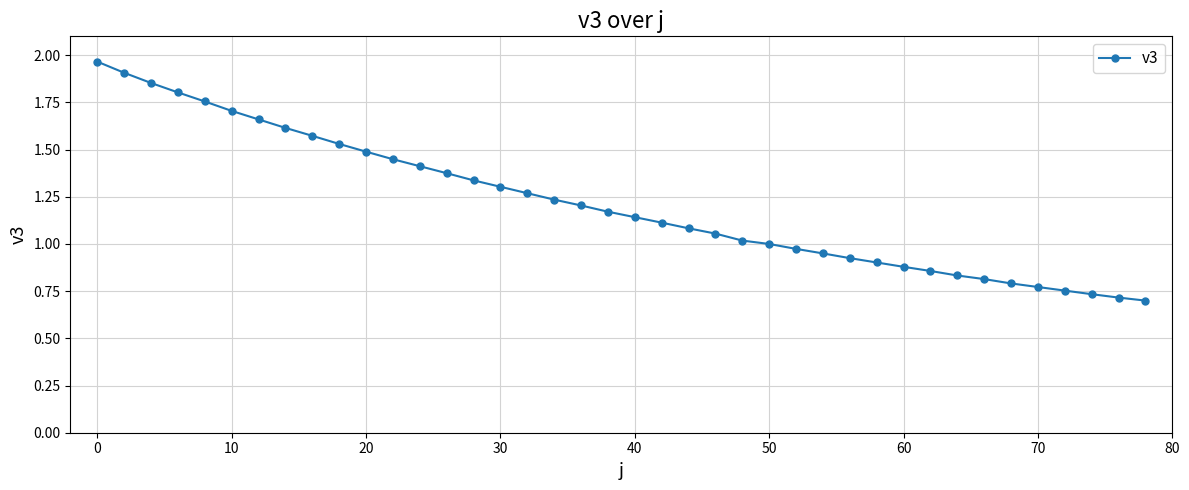

What is the sum of all values?

48.6